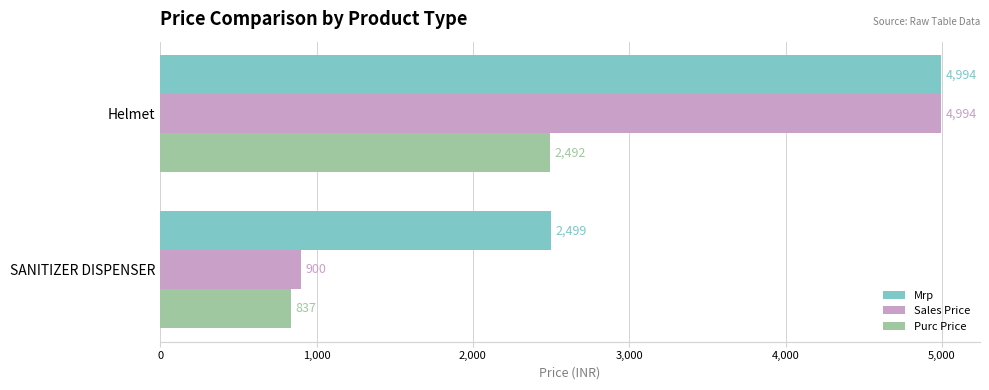

What is the total value across all series at Helmet?

12480